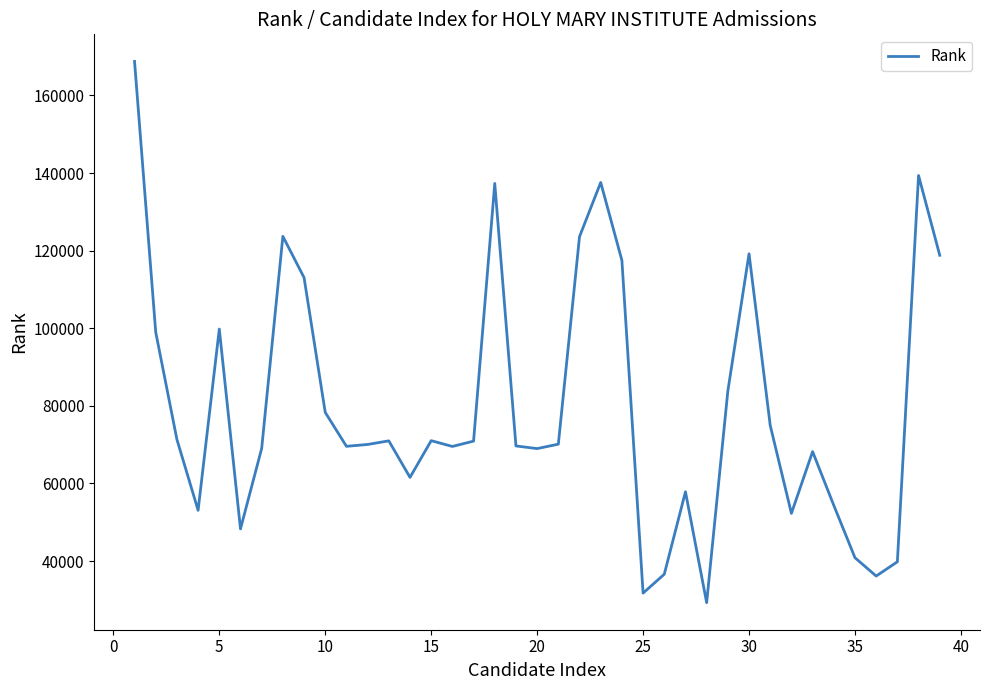

What is the minimum value shown in the chart?

29281